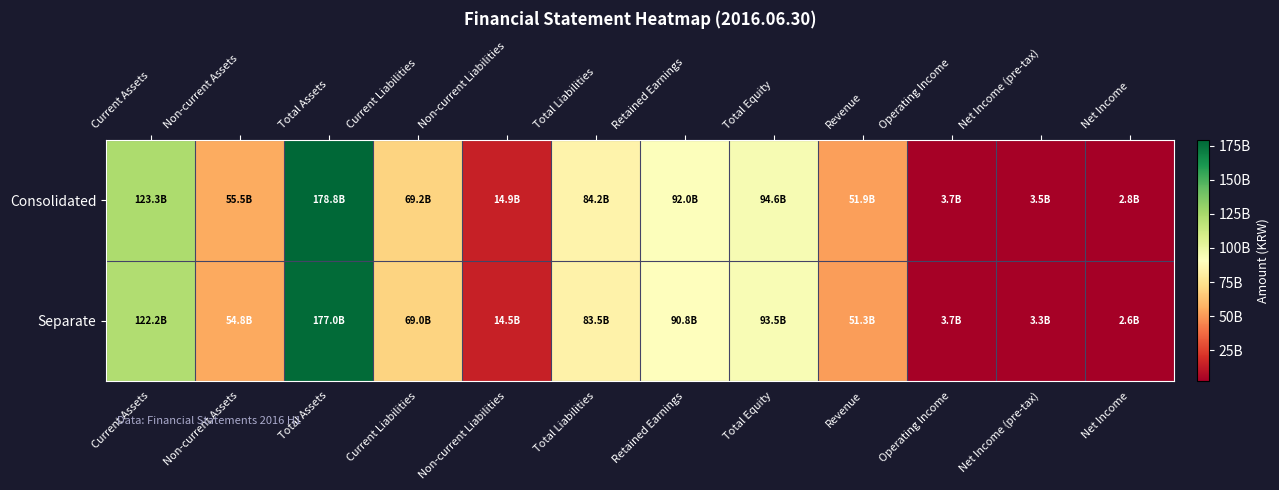

Rank the series by their maximum value, from lowest to highest.

Separate, Consolidated